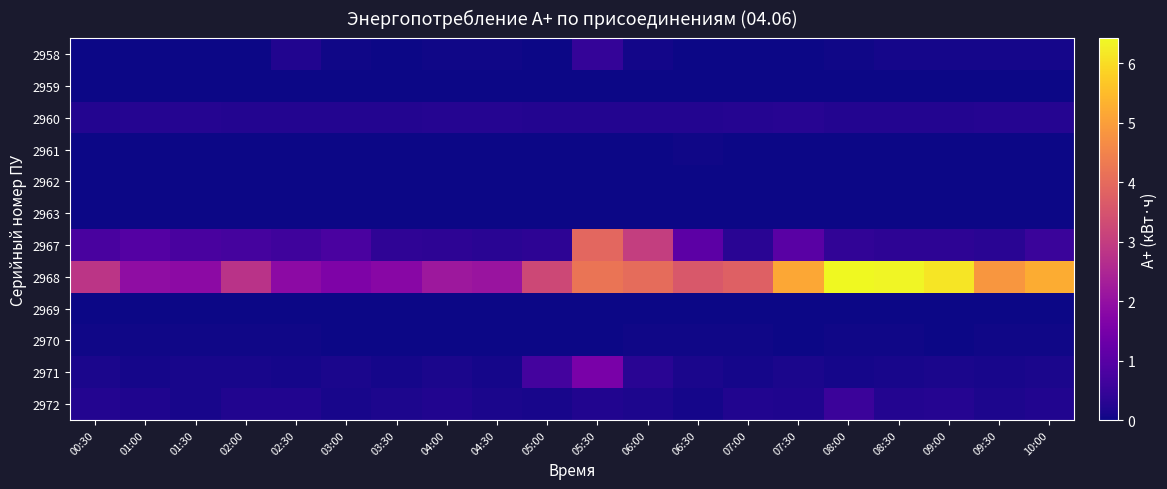

At which category is the sum across all series the highest?

05:30